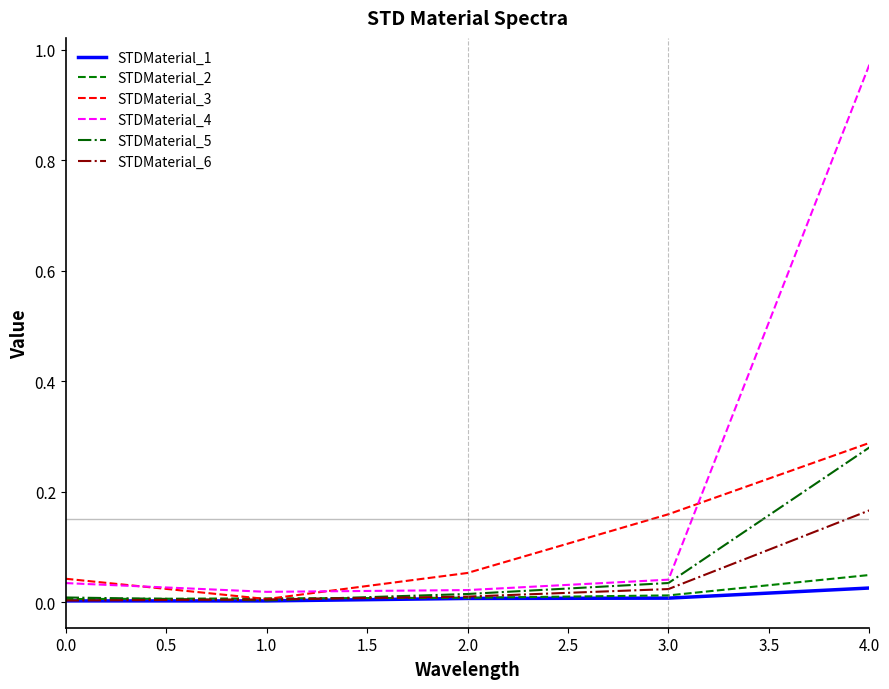

Is it true that STDMaterial_4 equals 0.0 at 0.0?

True